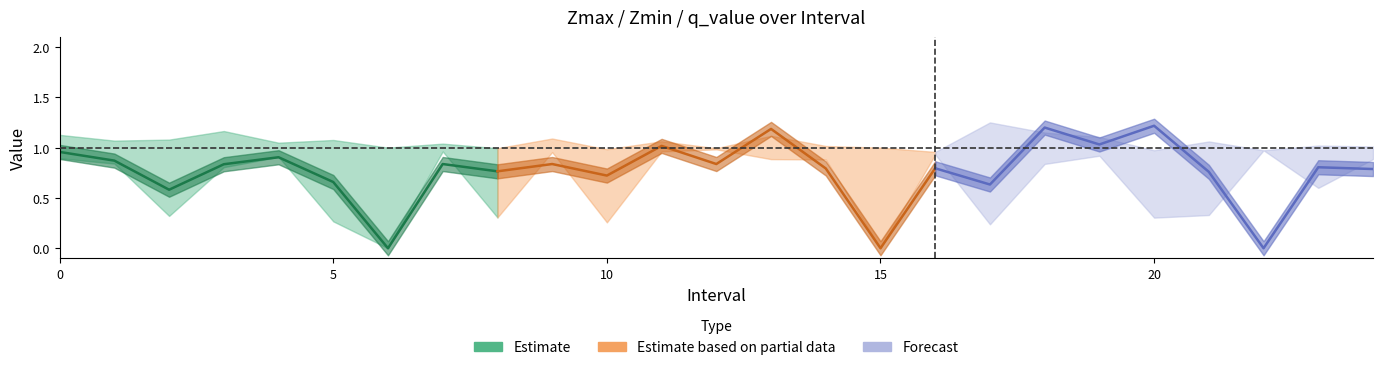

What is the sum of all Zmax values?

26.4